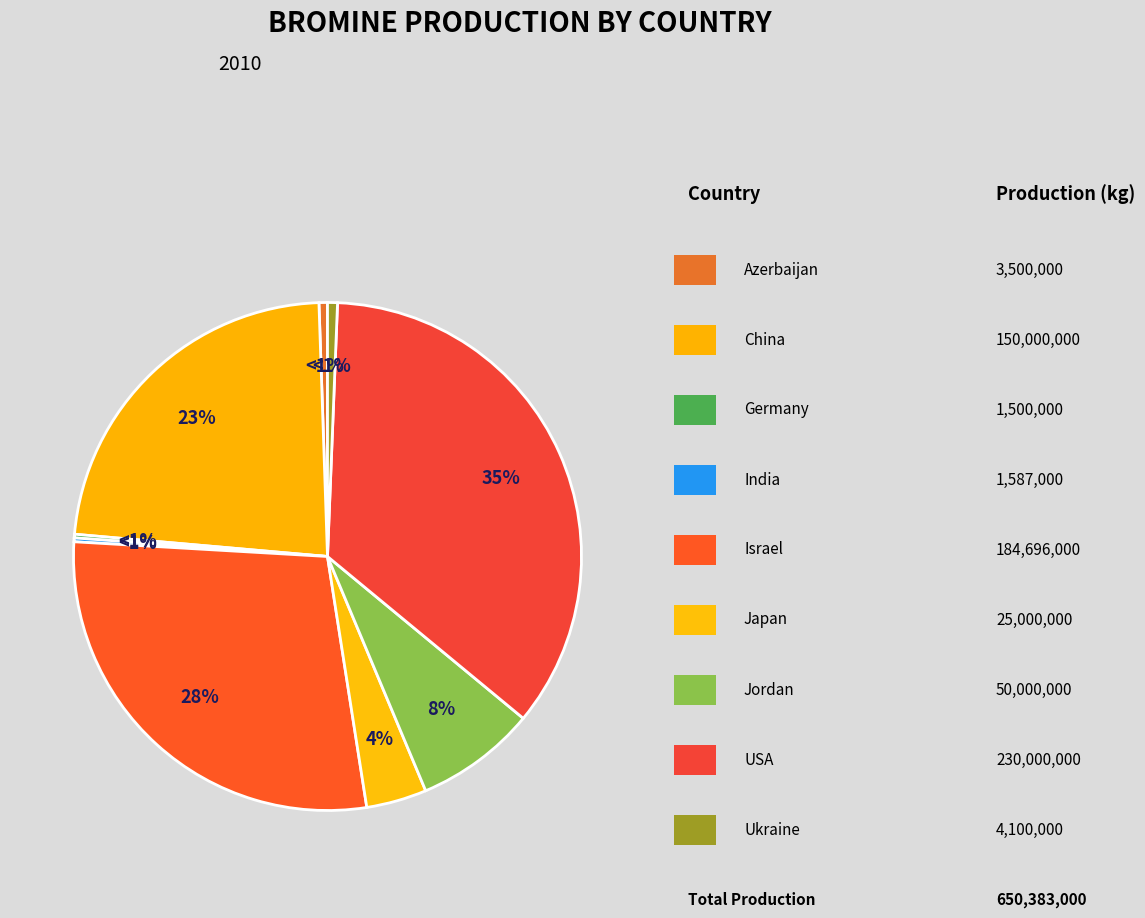

What is the change in value from China to Ukraine?

-145900000